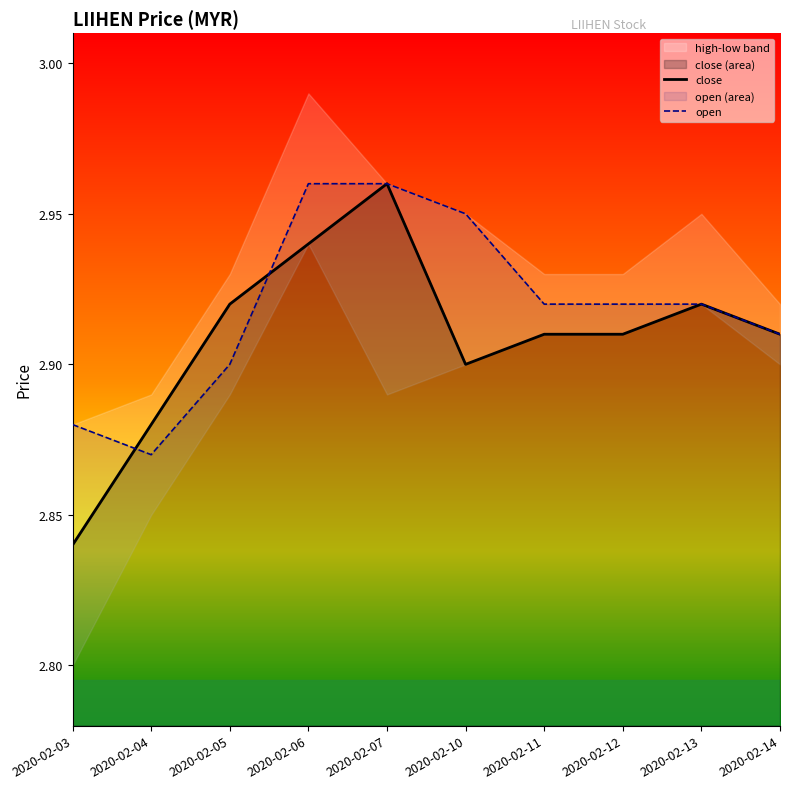

List the series in order of their peak value, lowest first.

close, open